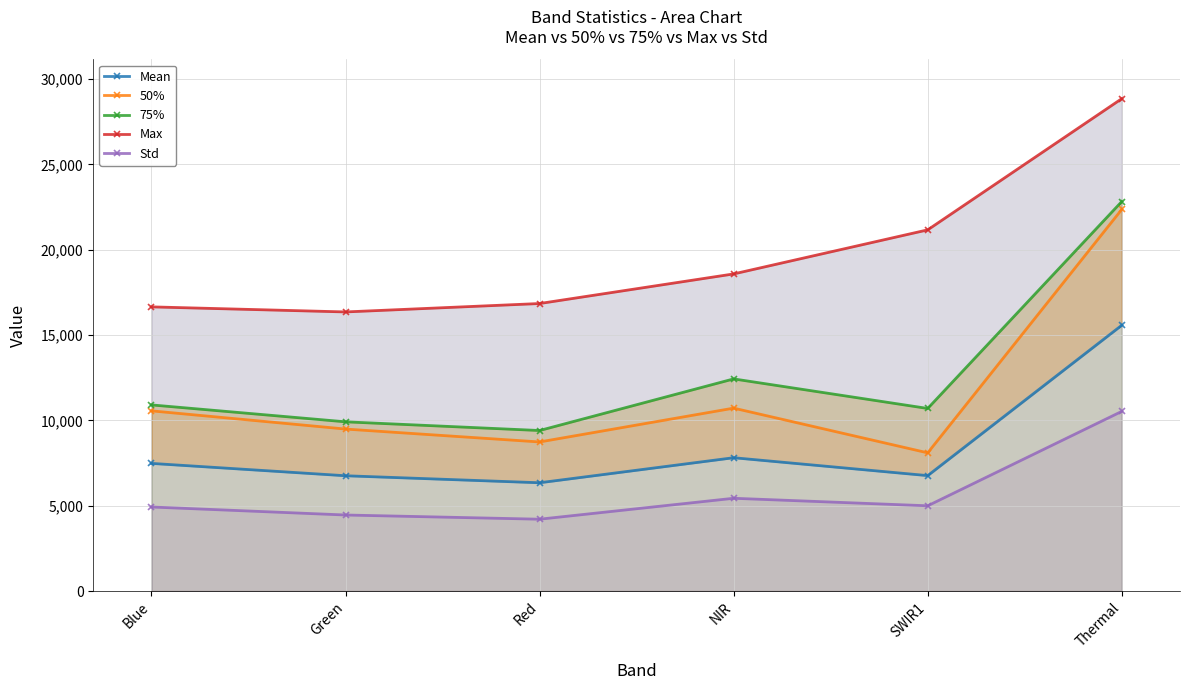

Between Green and SWIR1, which series saw the biggest shift?

Max